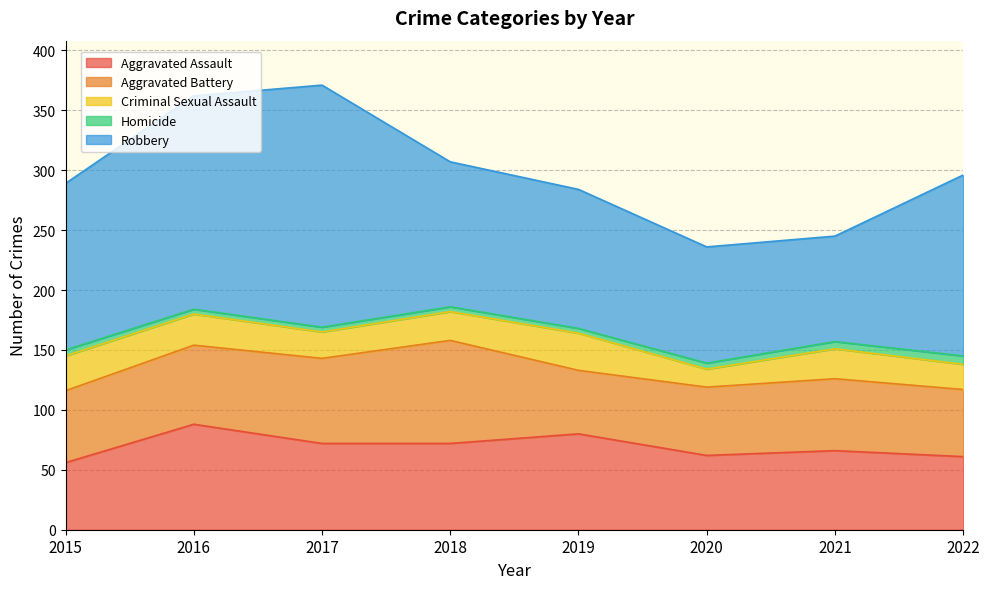

What is the sum of the Robbery values at 2018 and 2019?

237